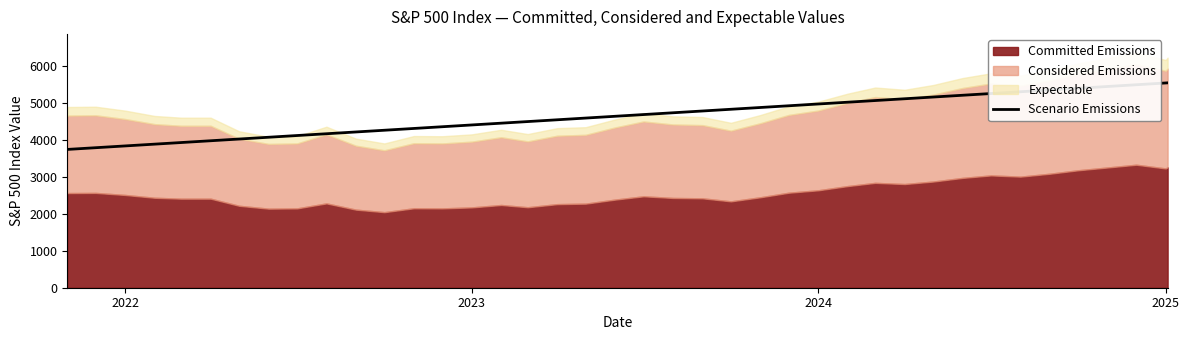

What is the lowest value of the Scenario Emissions series?

3750.5